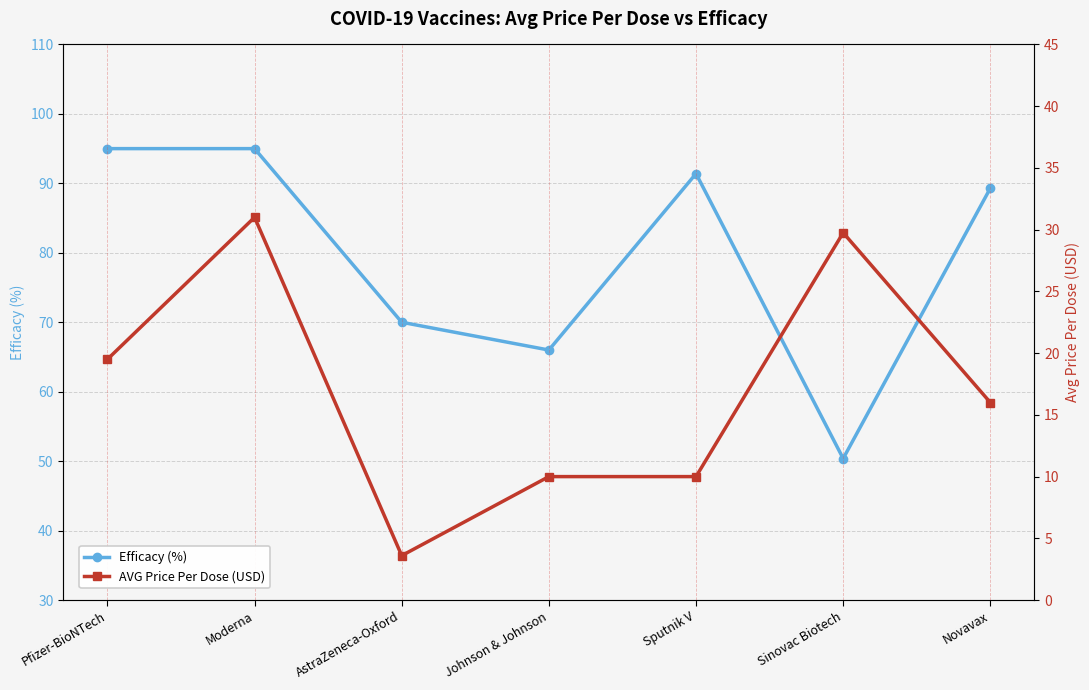

True or false: Efficacy (%) has more than 2 points higher than both neighbors.

False